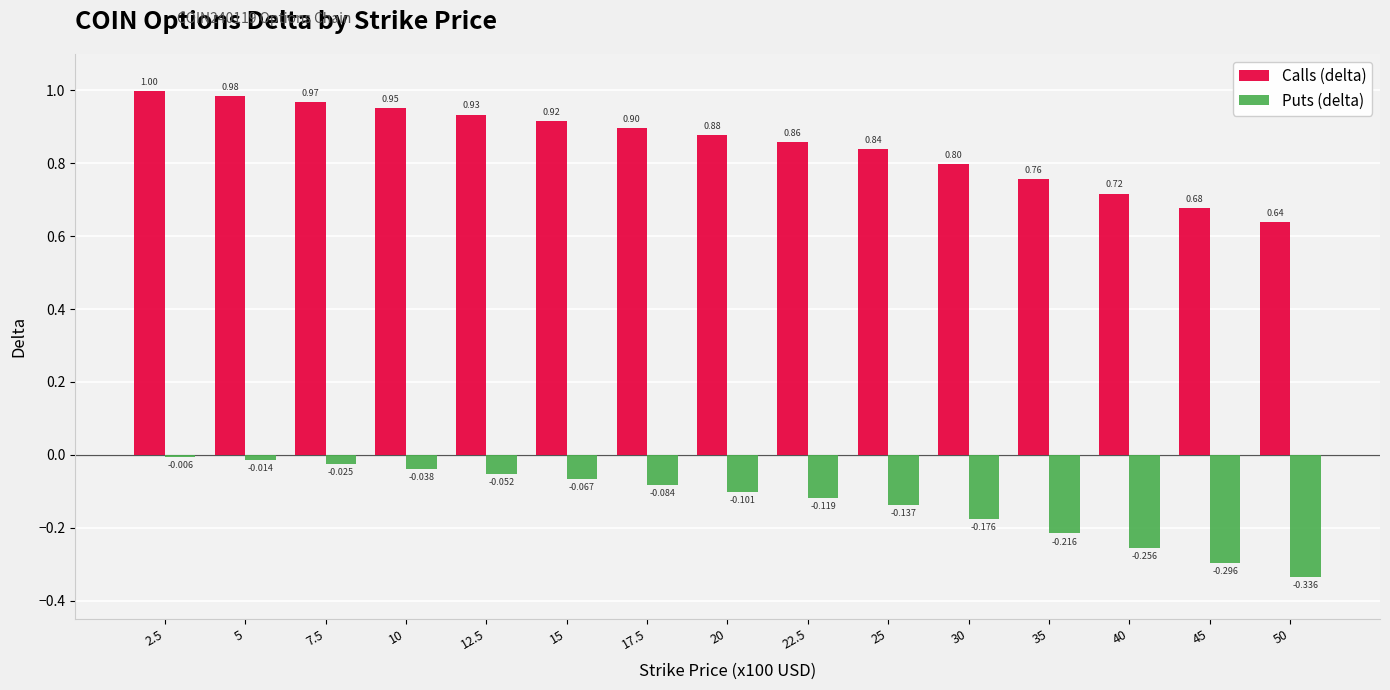

Rank the series at 35 from lowest to highest value.

Puts (delta), Calls (delta)